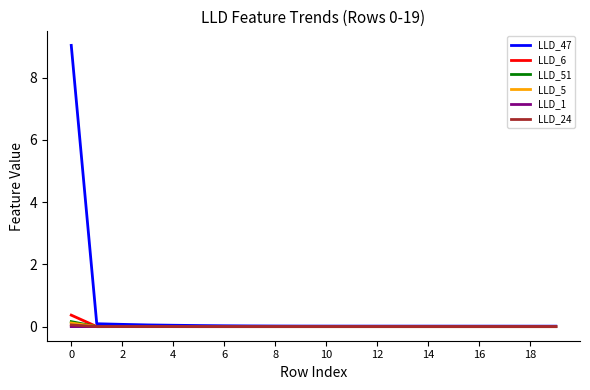

Count the number of categories in the chart.

20